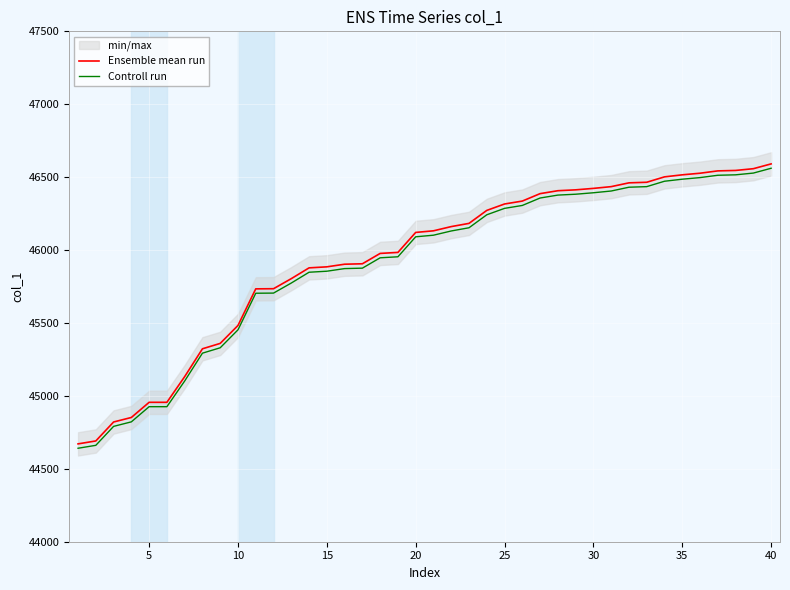

True or false: Ensemble mean run and Controll run cross at least once.

False